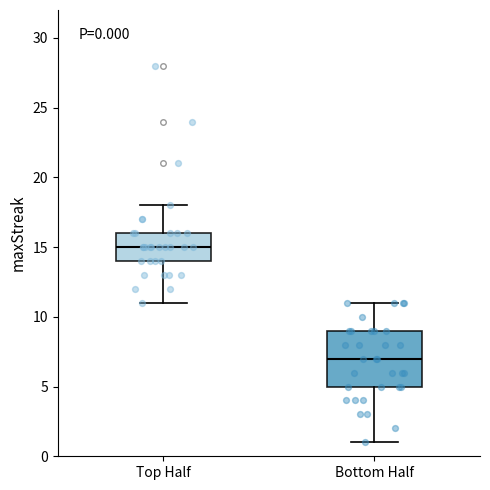

Which box is the tallest, from its lower edge to its upper edge?

Bottom Half